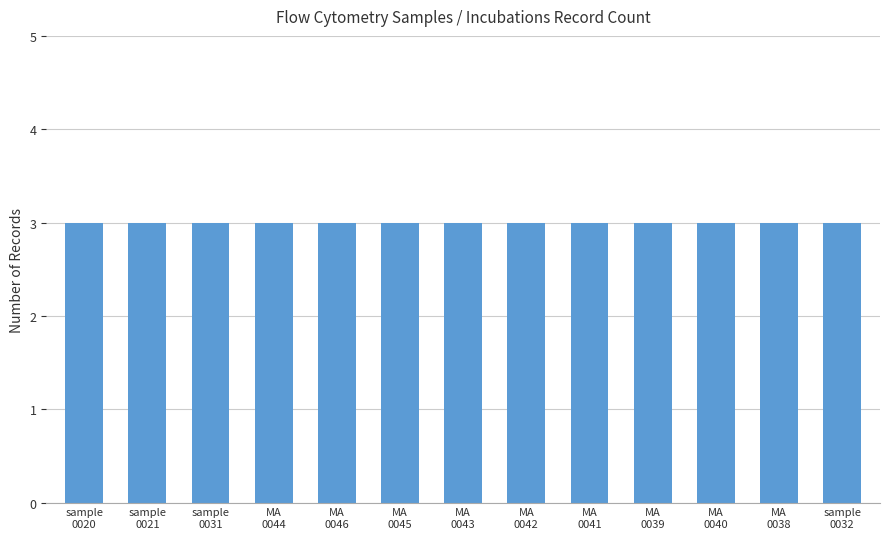

What is the label of the 5th bar from the right?

MA_0041